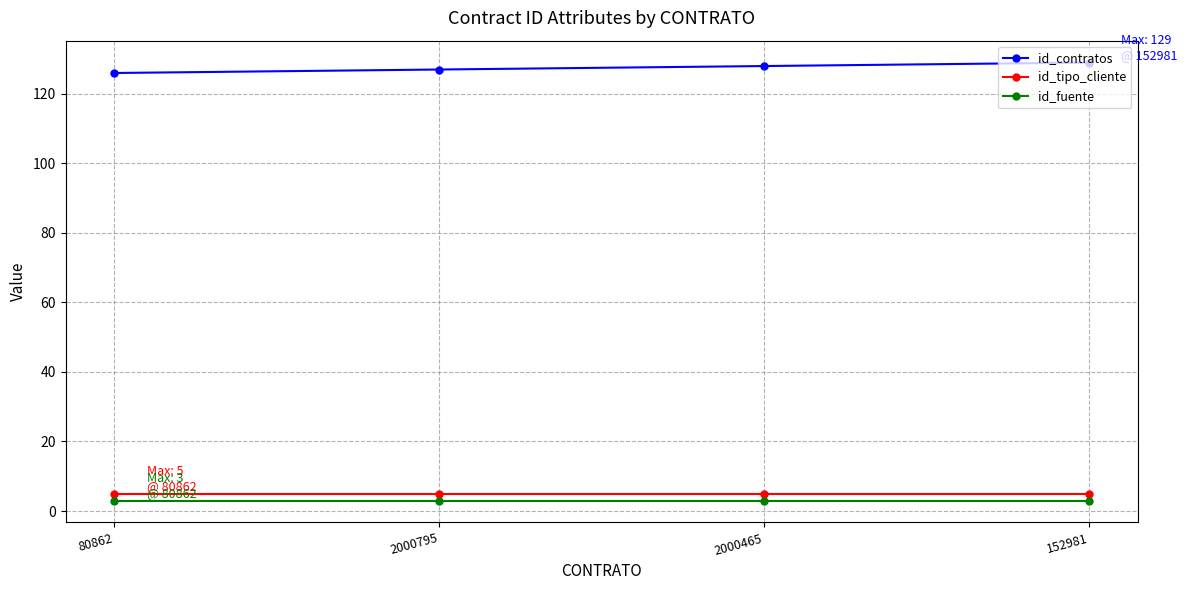

What is the value of the id_fuente point at the 1st from the left?

3